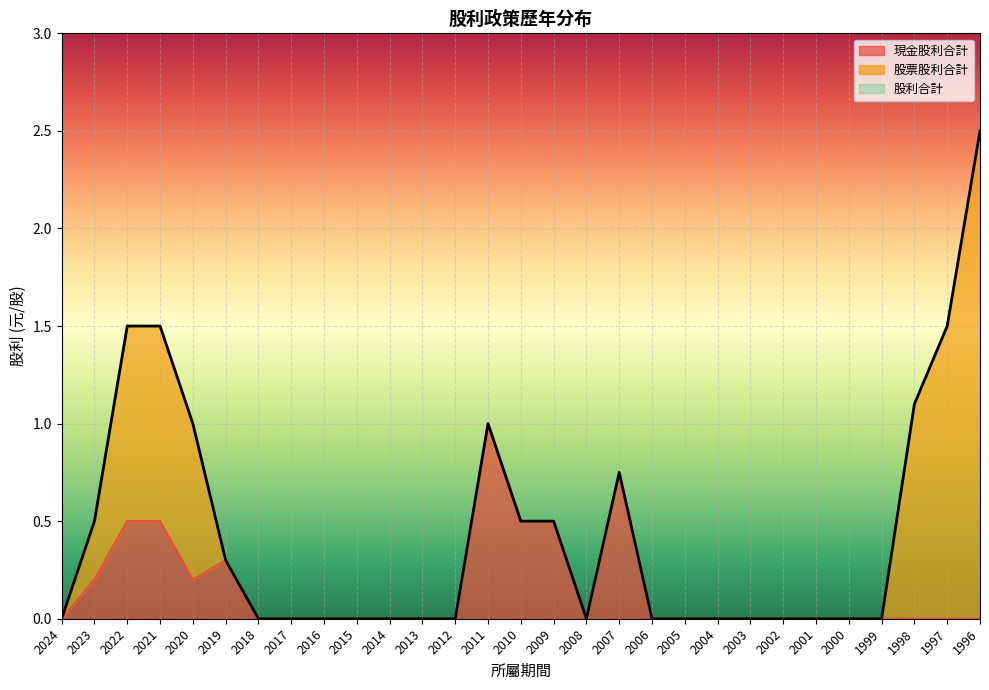

At which category is the sum across all series the highest?

1996